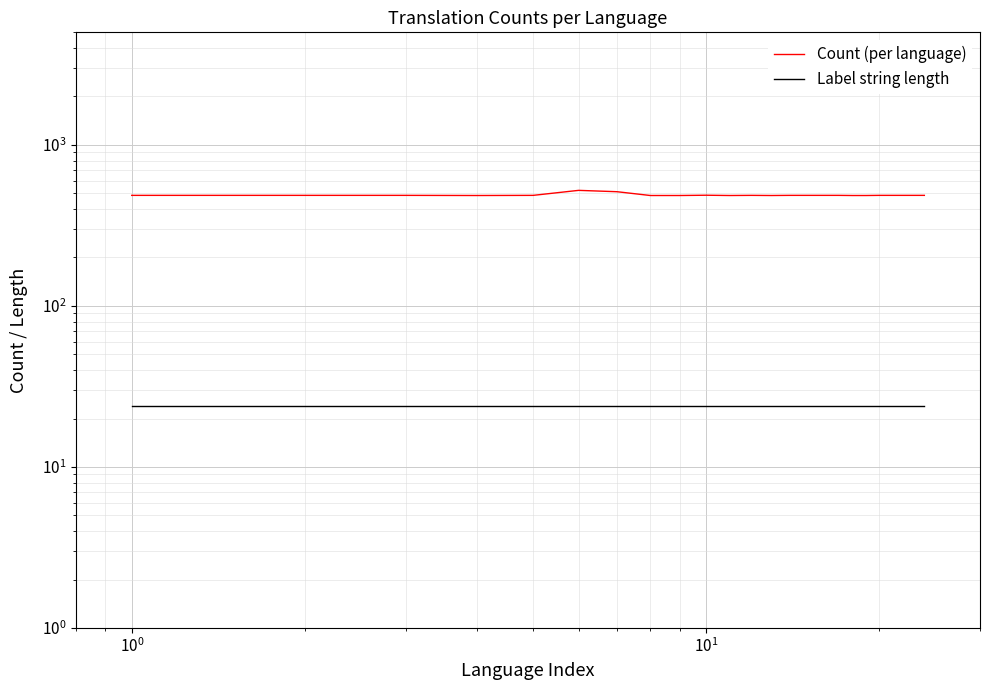

The value of Count (per language) at 17 is 226. True or false?

False